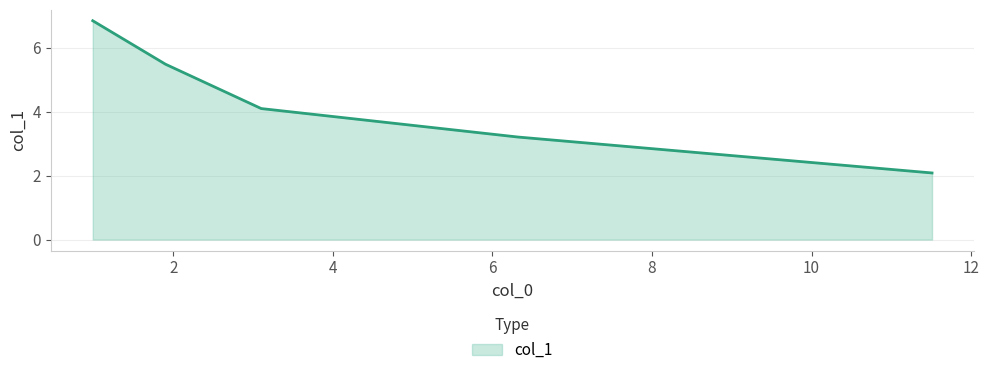

How many lines are shown in the chart?

1